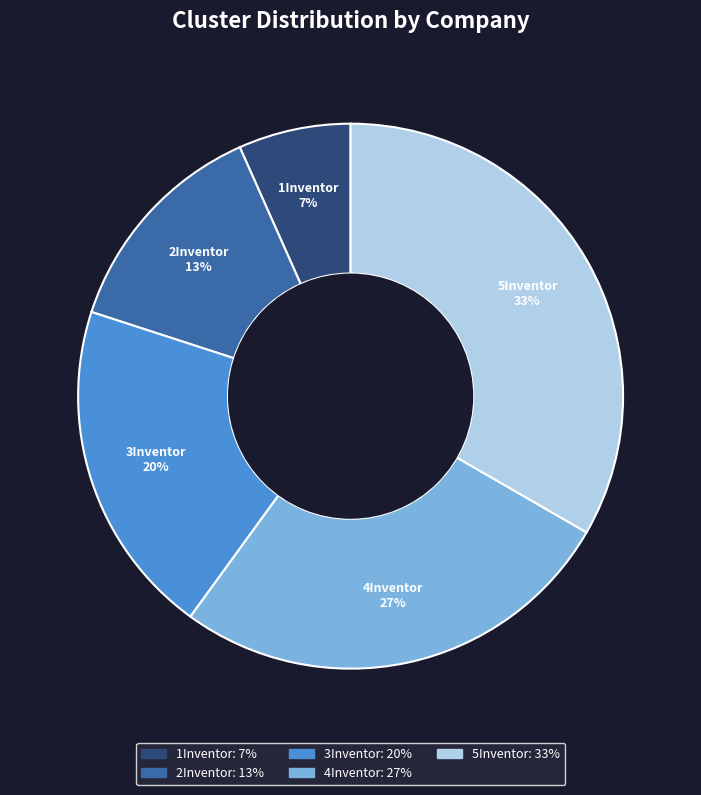

What is the smallest slice in the pie chart?

1Inventor